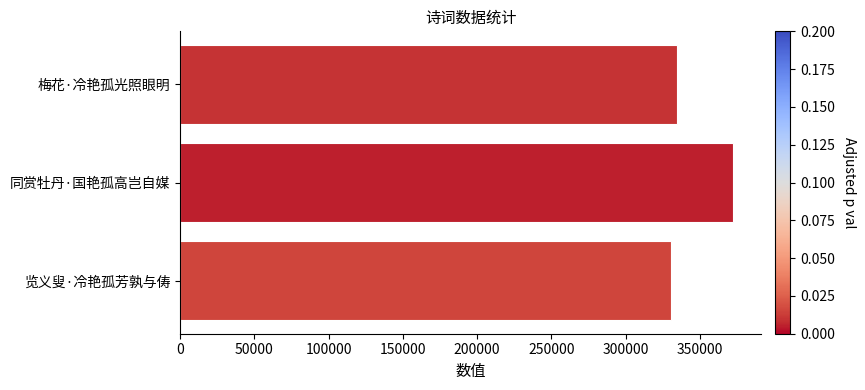

What is the smallest value displayed?

330812